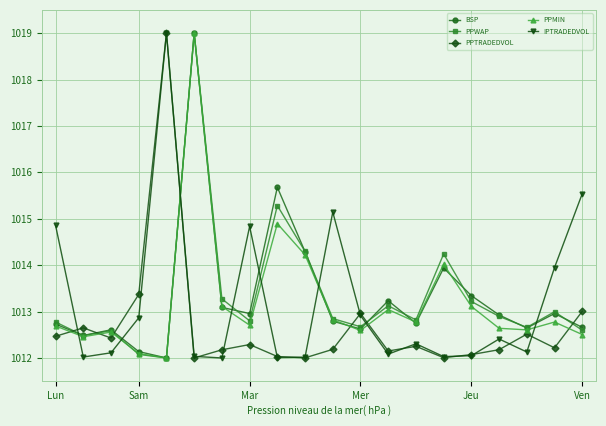

What is the maximum value shown in the chart?

1019.0